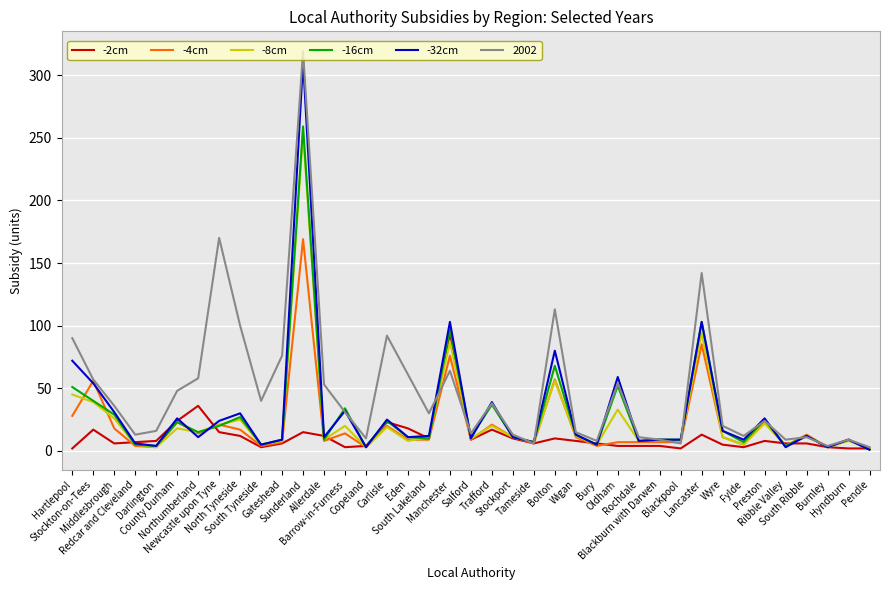

What are all the series names shown in the legend?

-2cm, -4cm, -8cm, -16cm, -32cm, 2002